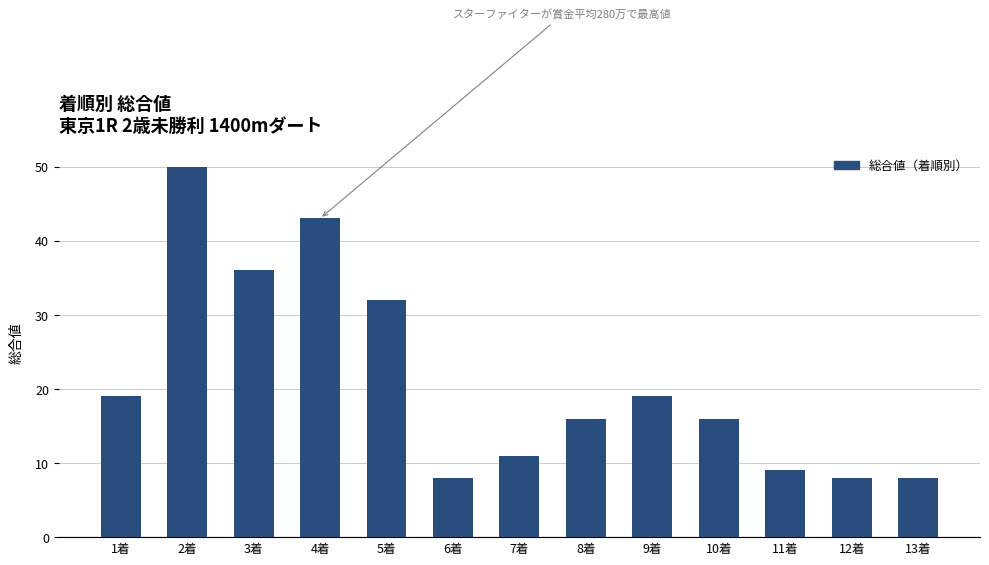

At which label does the data first exceed 16?

1着